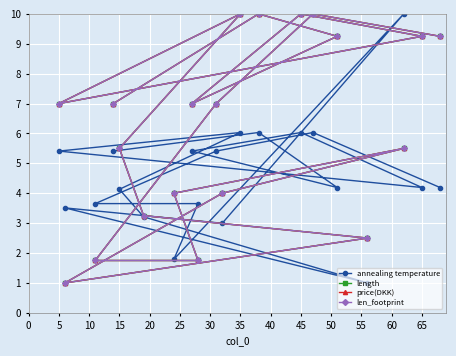

How many intersections are there between len_footprint and annealing temperature?

6